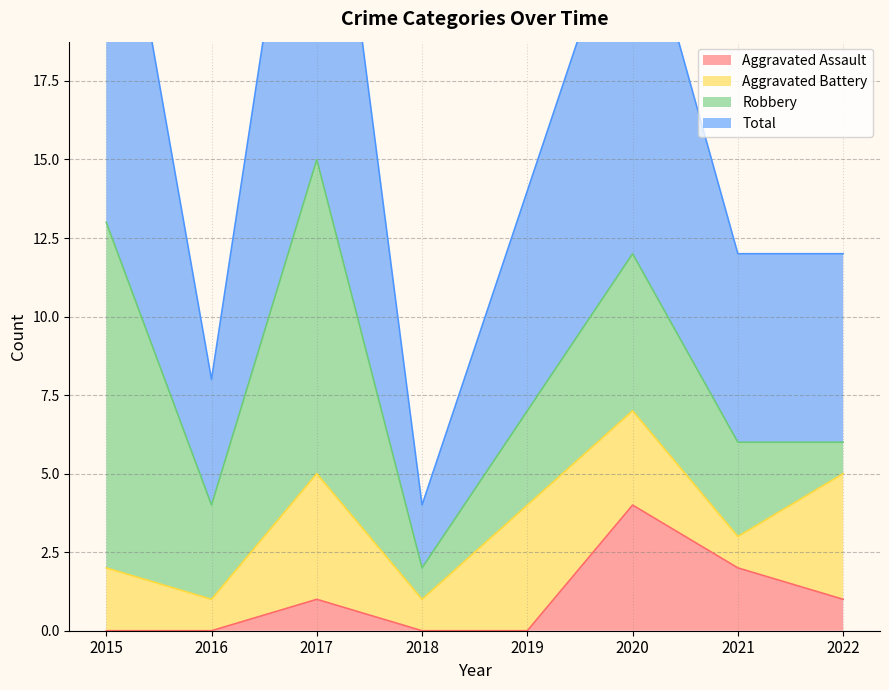

Which category has the lowest value in the Total series?

2018